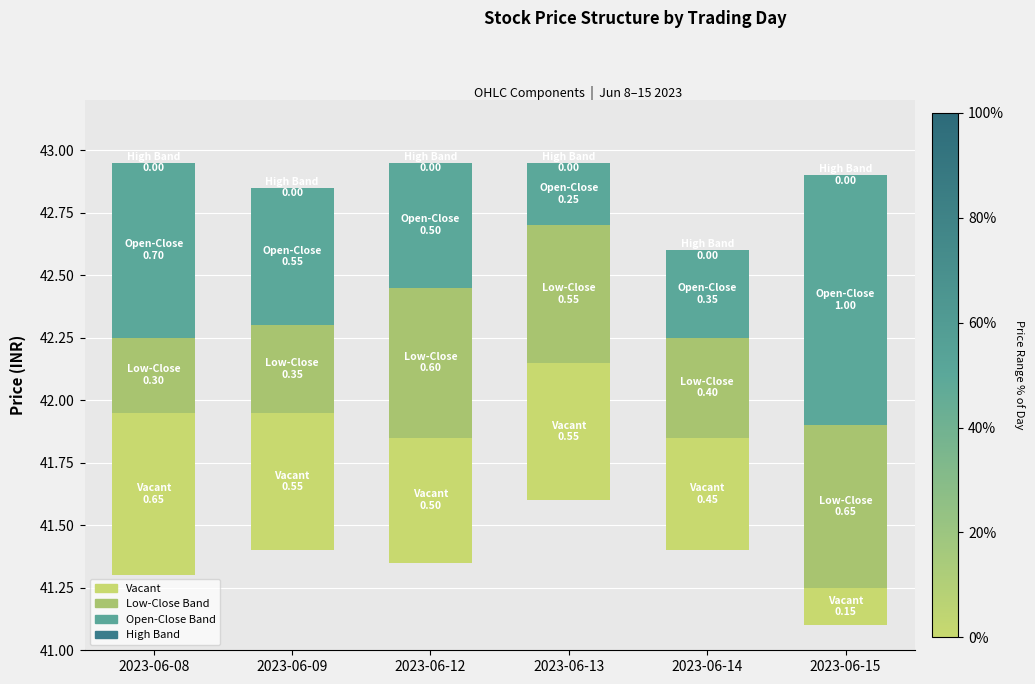

Which series has the largest total across all categories?

Open-Close Band